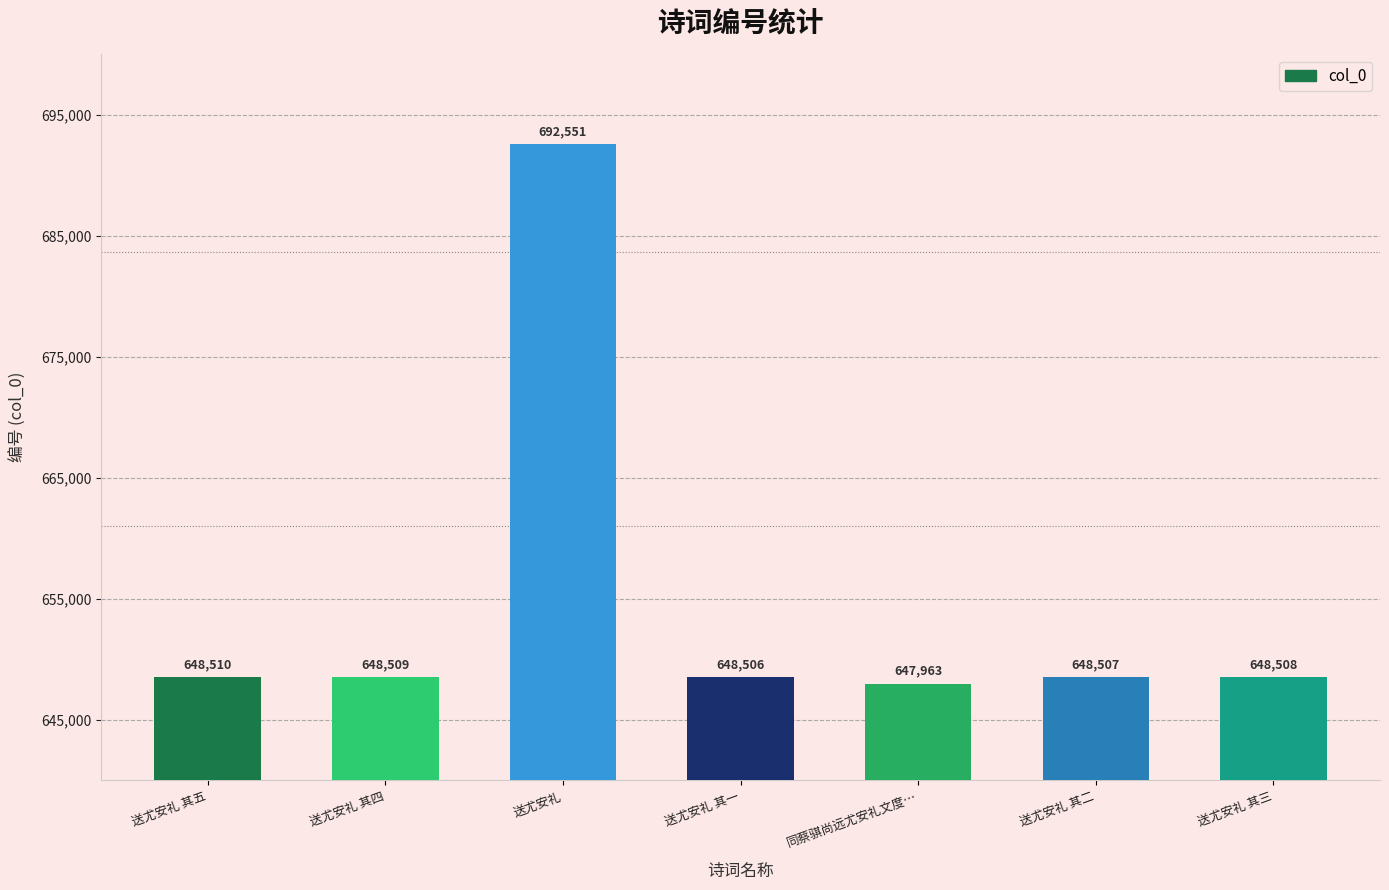

What is the difference between the values at 送尤安礼 其三 and 送尤安礼 其一?

2